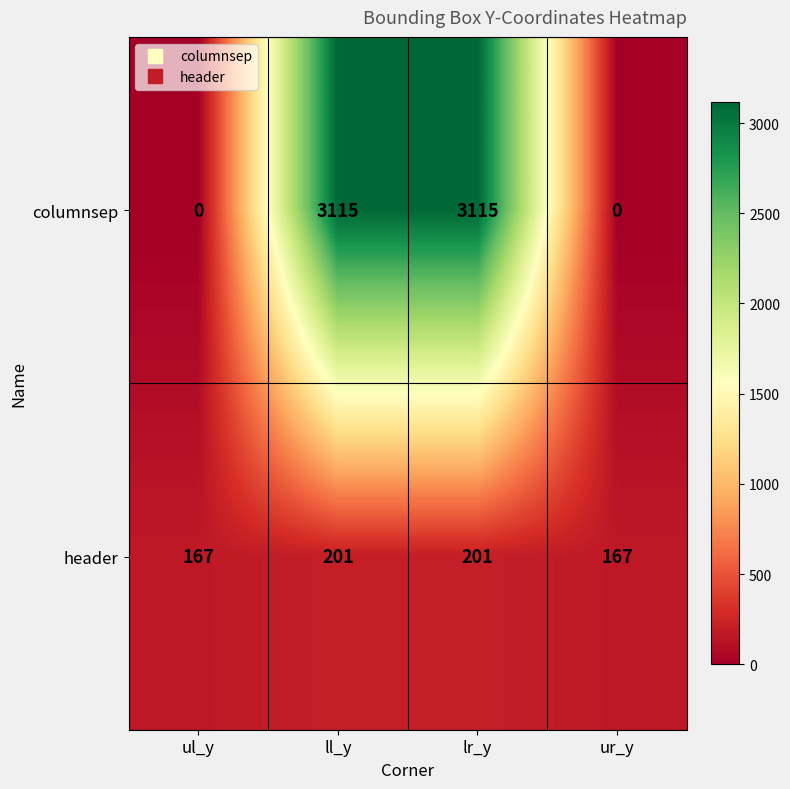

The header series shows 201 at lr_y. True or false?

True